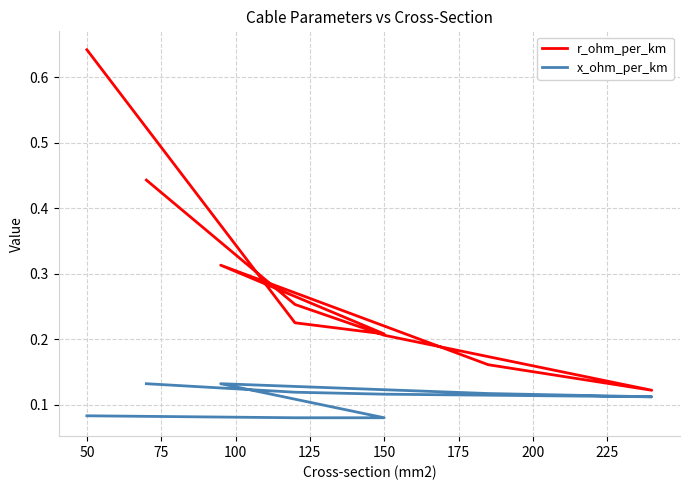

True or false: x_ohm_per_km and r_ohm_per_km cross at least once.

False